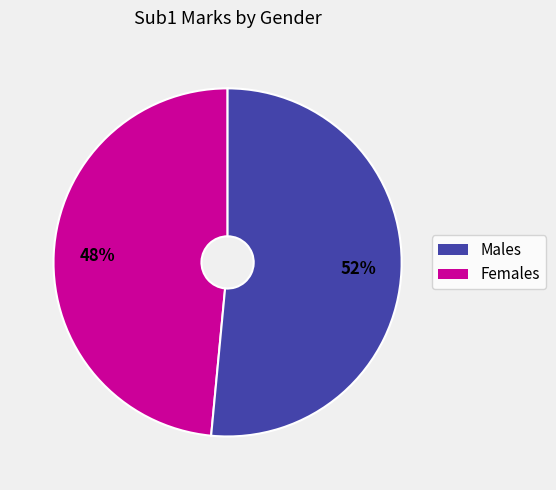

Is there a majority slice in this chart?

Yes